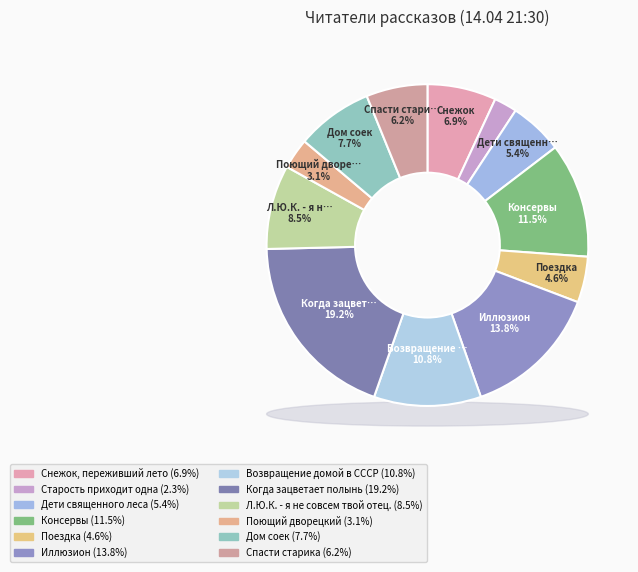

What is the largest slice in the pie chart?

Когда зацветает полынь